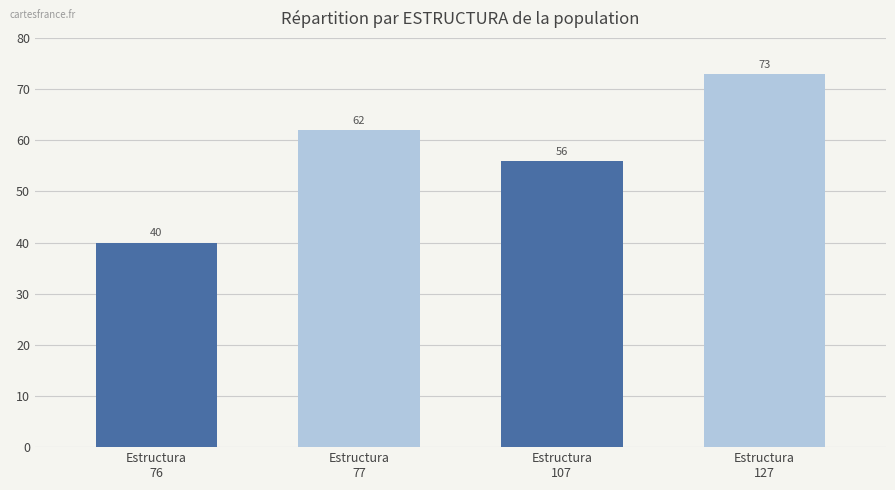

Are the bars grouped side by side (vs. stacked)?

No